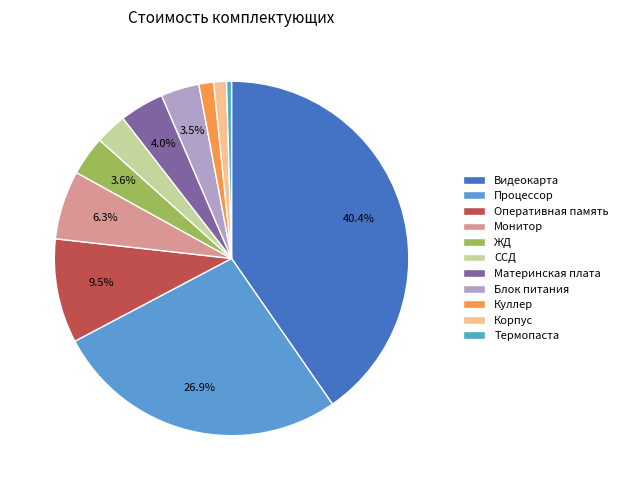

The Оперативная память slice represents 16% of the pie. True or false?

False